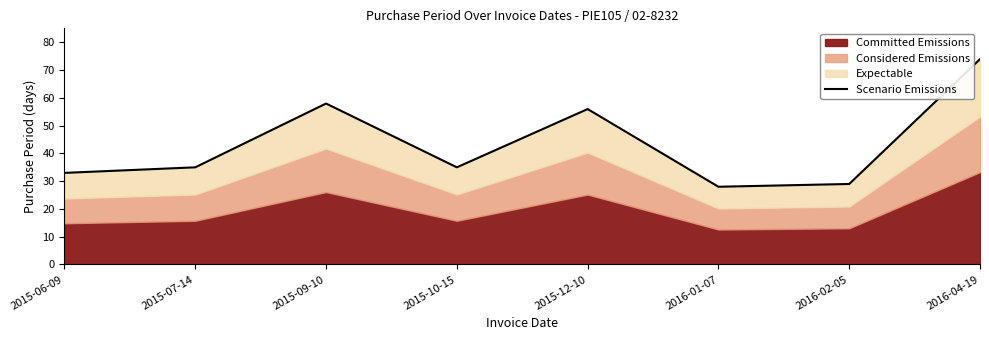

What is the label of the 7th point from the left?

2016-02-05